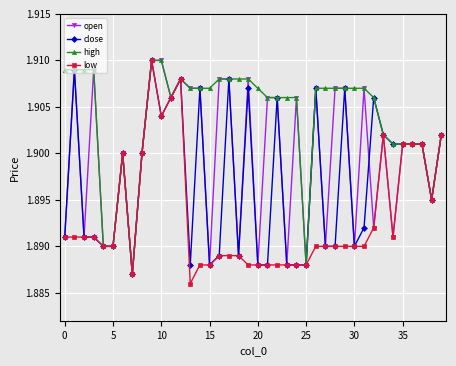

How many open values are between 1 and 2?

40